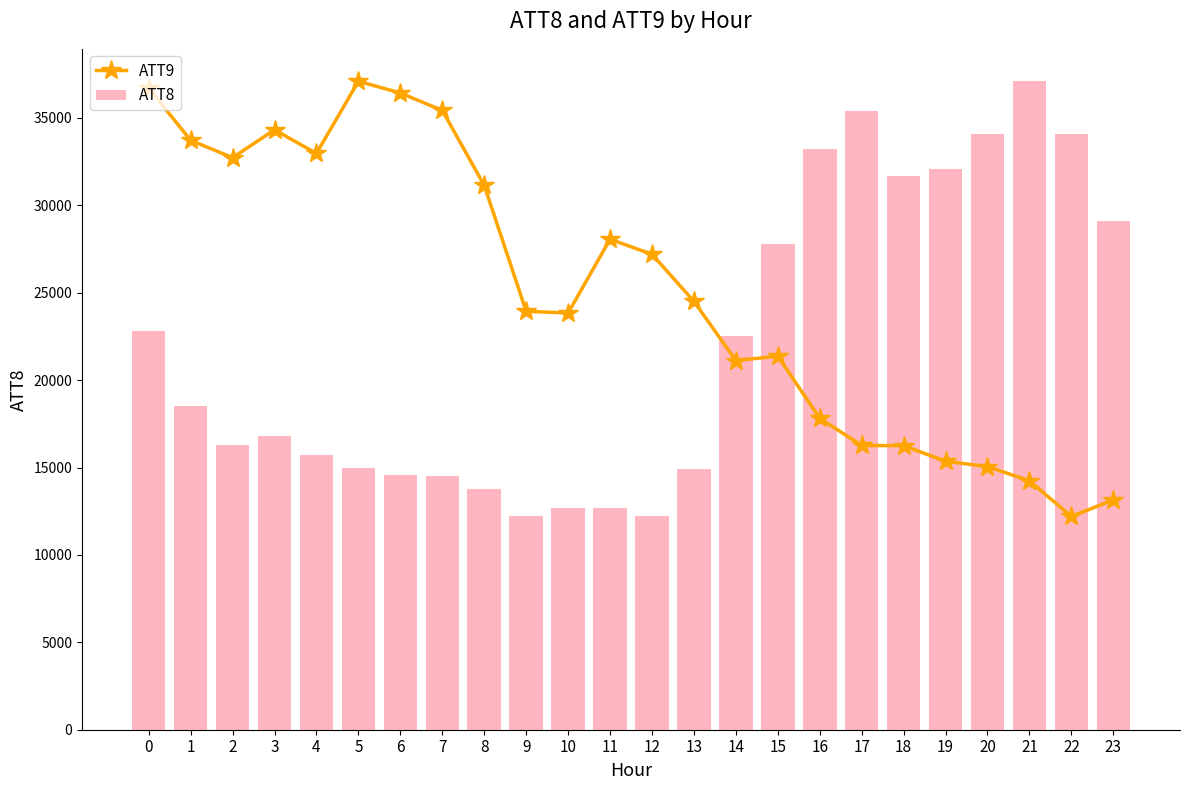

Is it true that ATT8 equals 32100.0 at 19?

True